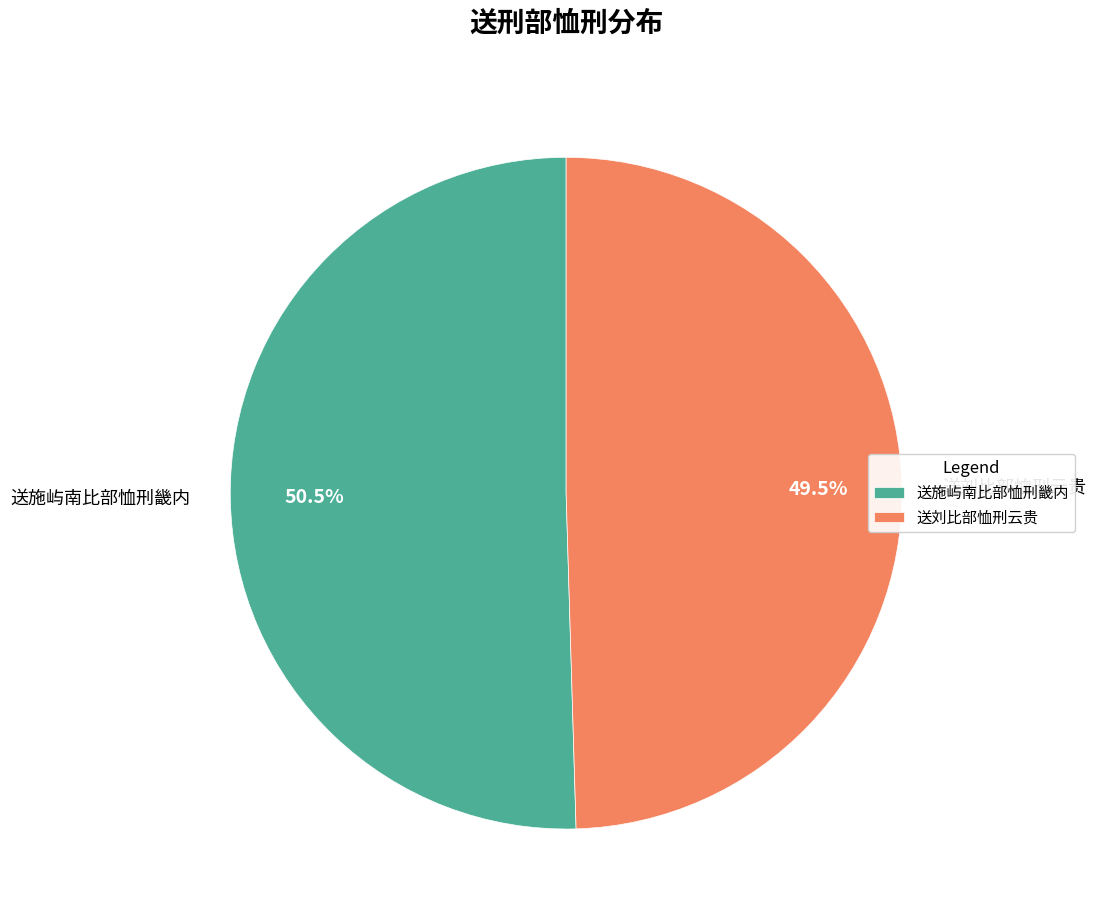

To the nearest percent, what is the difference between the 送施屿南比部恤刑畿内 and 送刘比部恤刑云贵 slice percentages?

1%